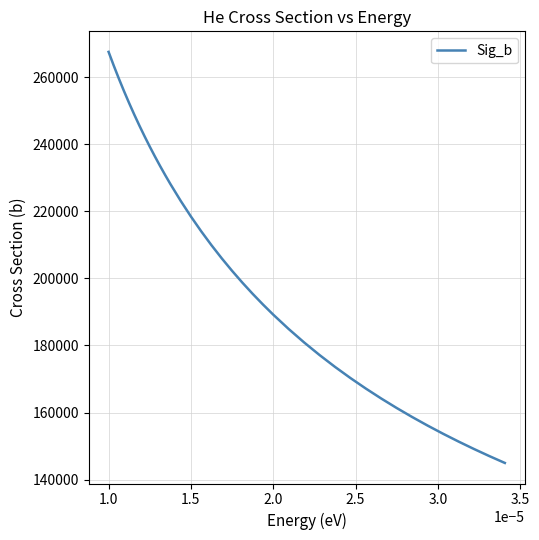

What is the minimum value shown in the chart?

144958.2